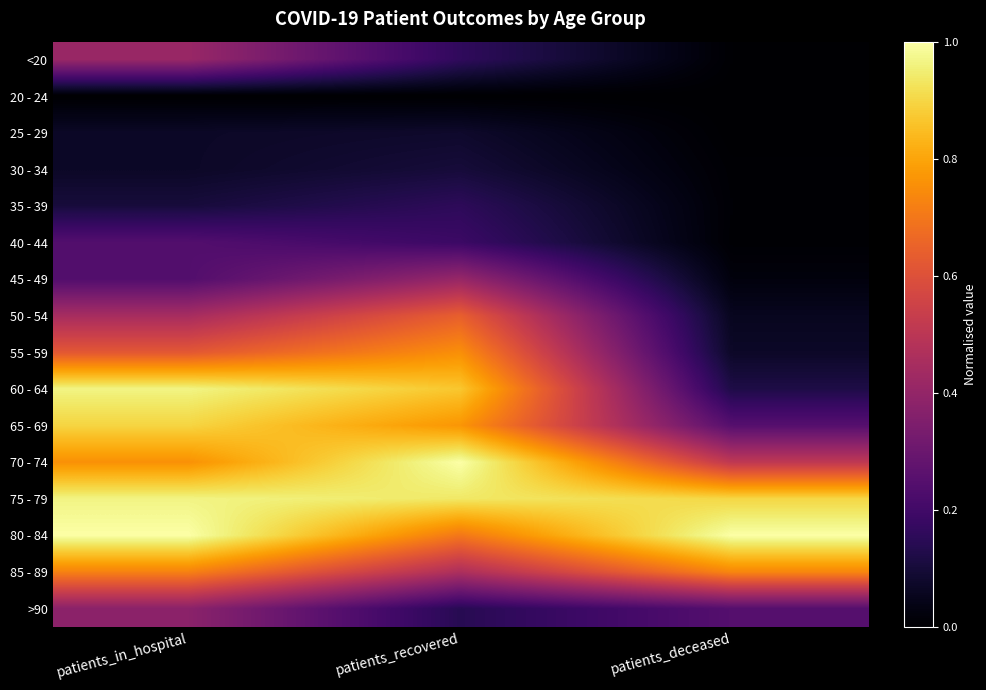

Rank the series by their maximum value, from highest to lowest.

70 - 74, 80 - 84, 60 - 64, 75 - 79, 65 - 69, 55 - 59, 85 - 89, 50 - 54, <20, 45 - 49, >90, 40 - 44, 35 - 39, 30 - 34, 25 - 29, 20 - 24